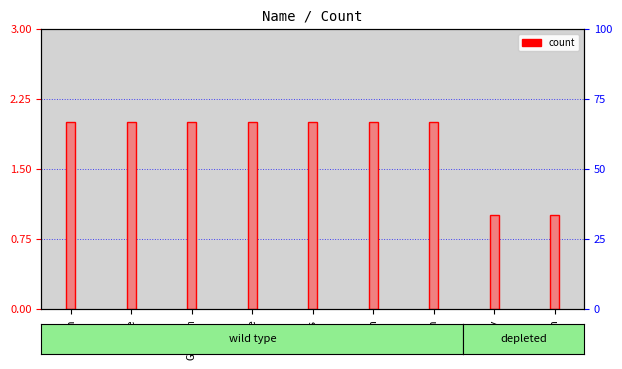

What position from the right is Graham?

7